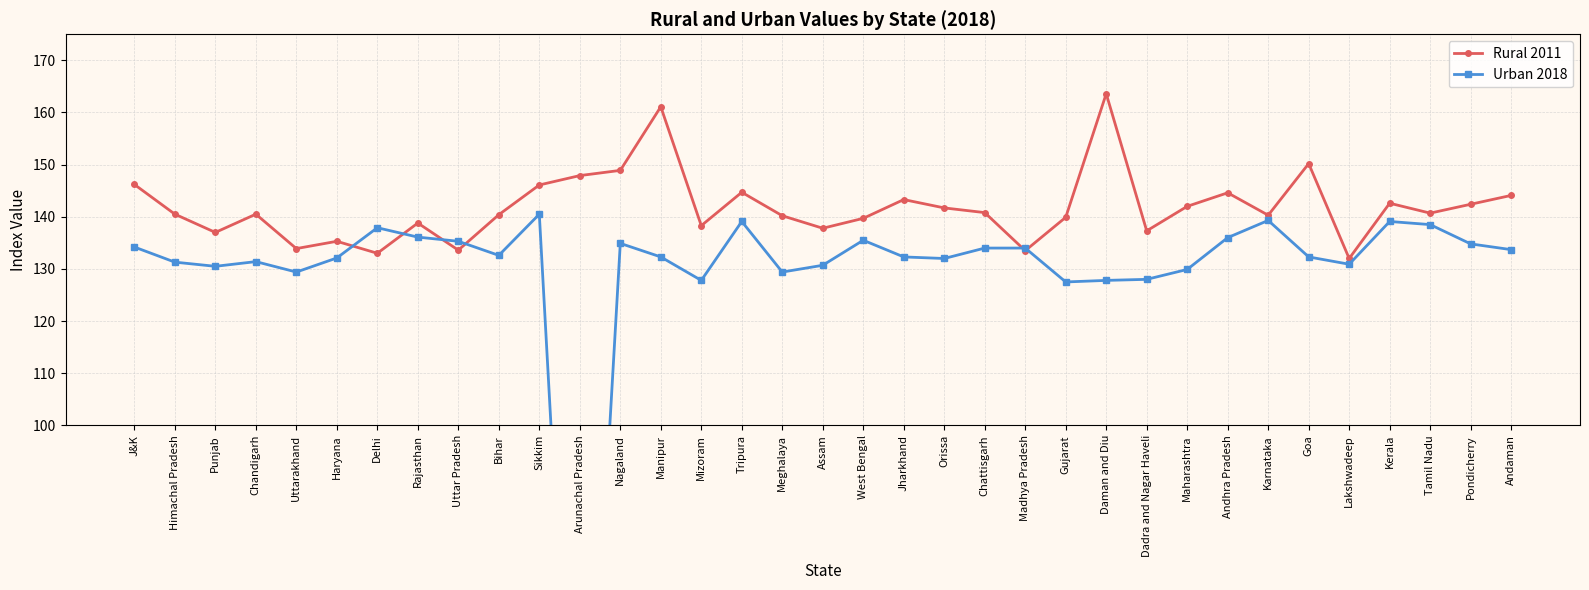

Is it true that Rural 2011 equals 140.4 at Bihar?

True